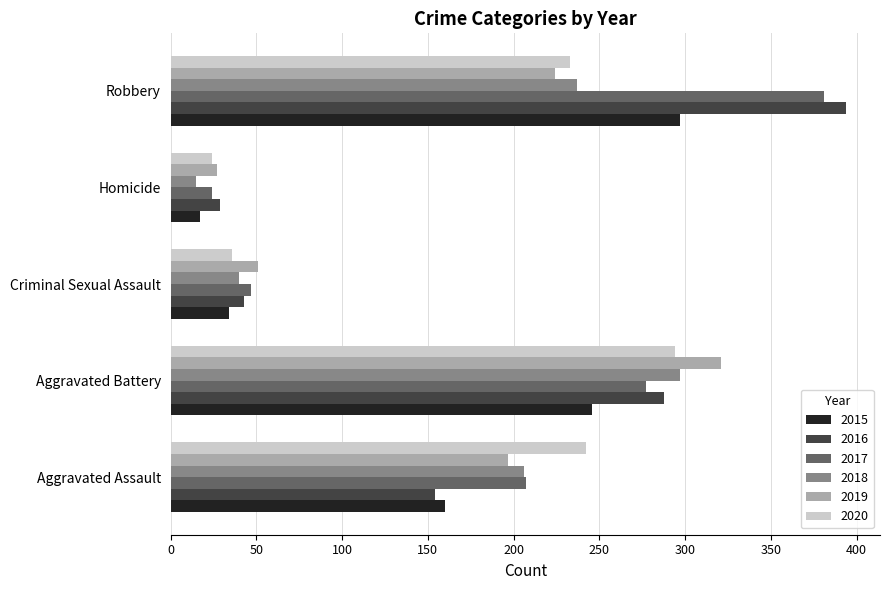

List the labels in order of 2016 value, largest first.

Robbery, Aggravated Battery, Aggravated Assault, Criminal Sexual Assault, Homicide